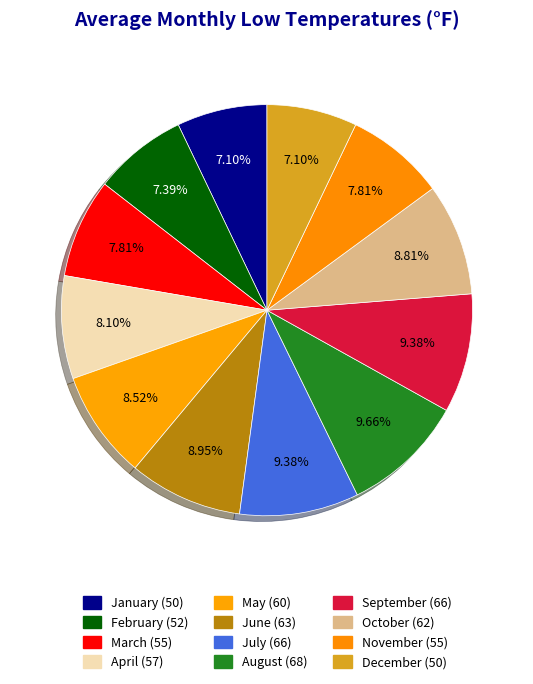

What percentage do January and November together represent?

14.9%